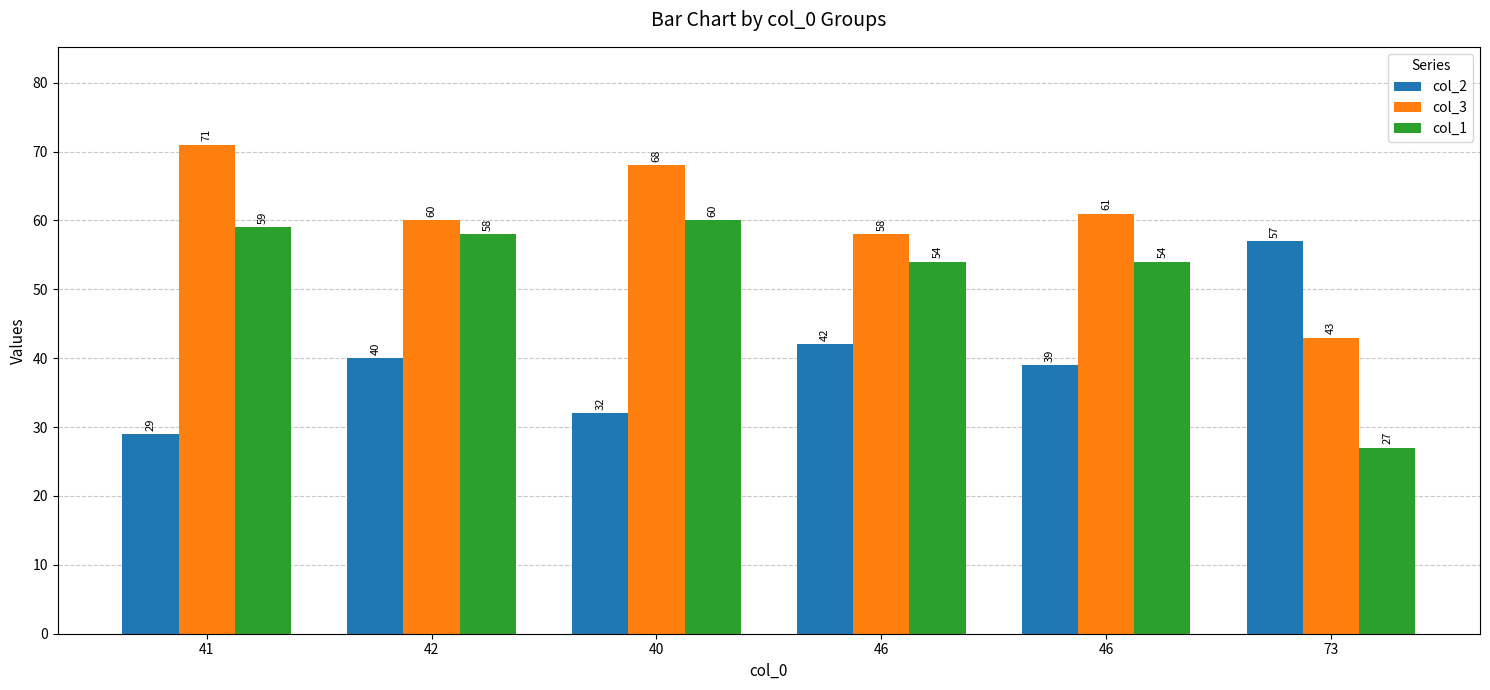

Reading right to left, what are all the values shown in this chart?

col_2: 73=57	46=39	46=42	40=32	42=40	41=29
col_3: 73=43	46=61	46=58	40=68	42=60	41=71
col_1: 73=27	46=54	46=54	40=60	42=58	41=59